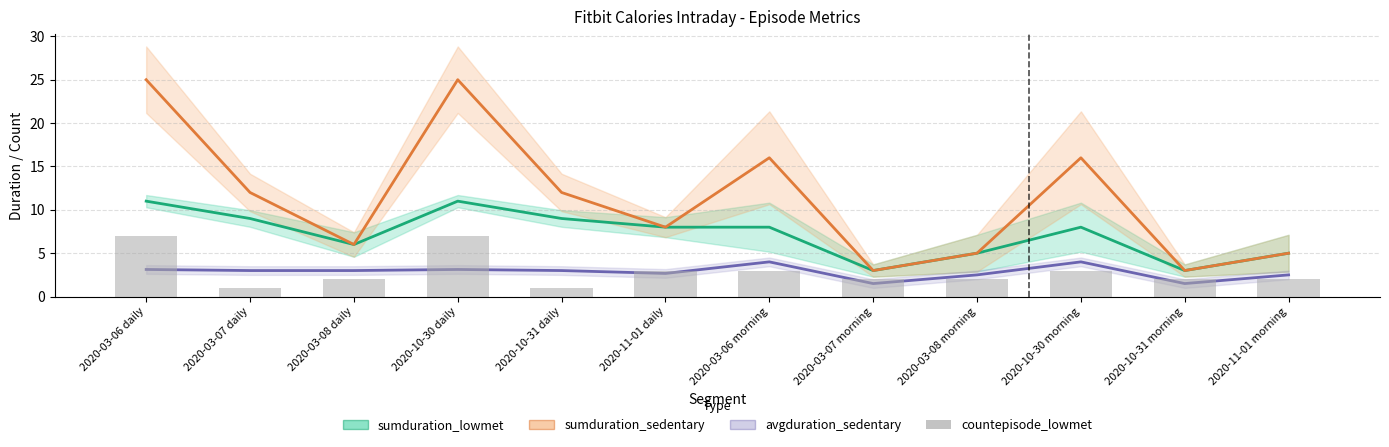

What is the average value of the sumduration_lowmet series?

7.2